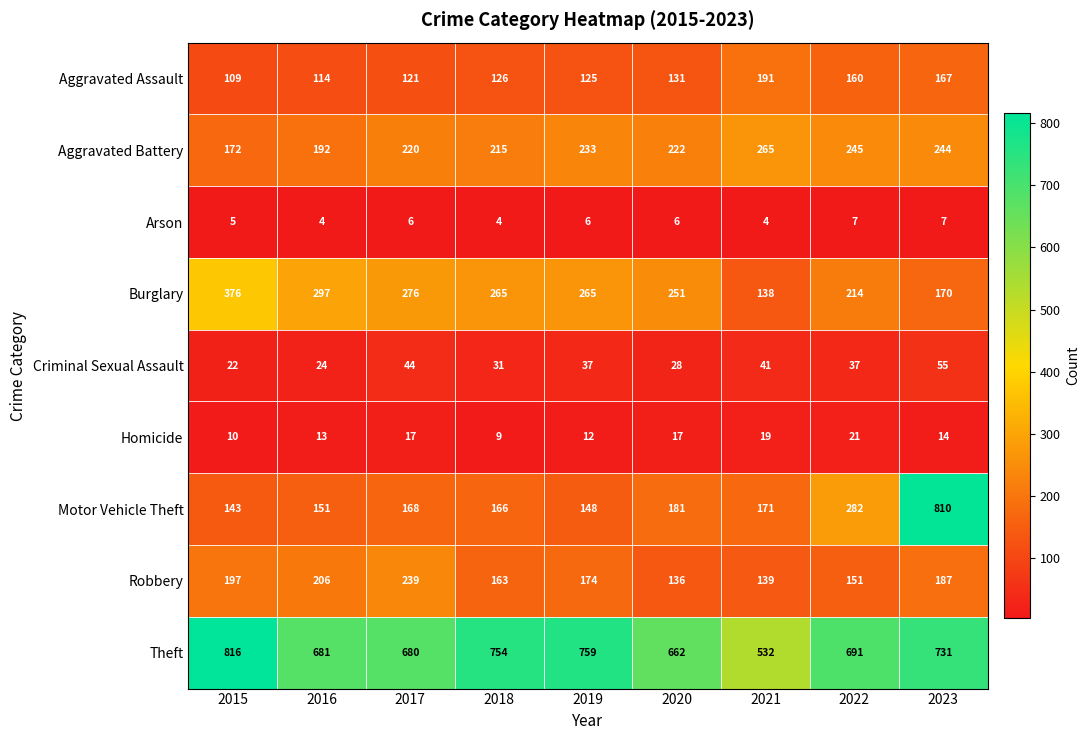

At which category is the sum across all series the highest?

2023